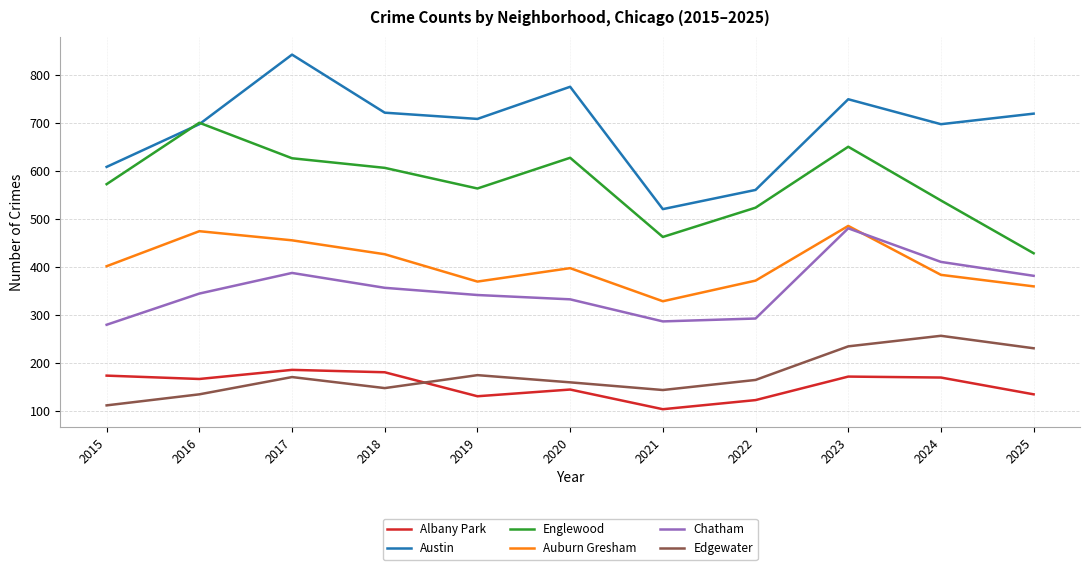

Which series ends up on top after the final intersection of Edgewater and Albany Park?

Edgewater